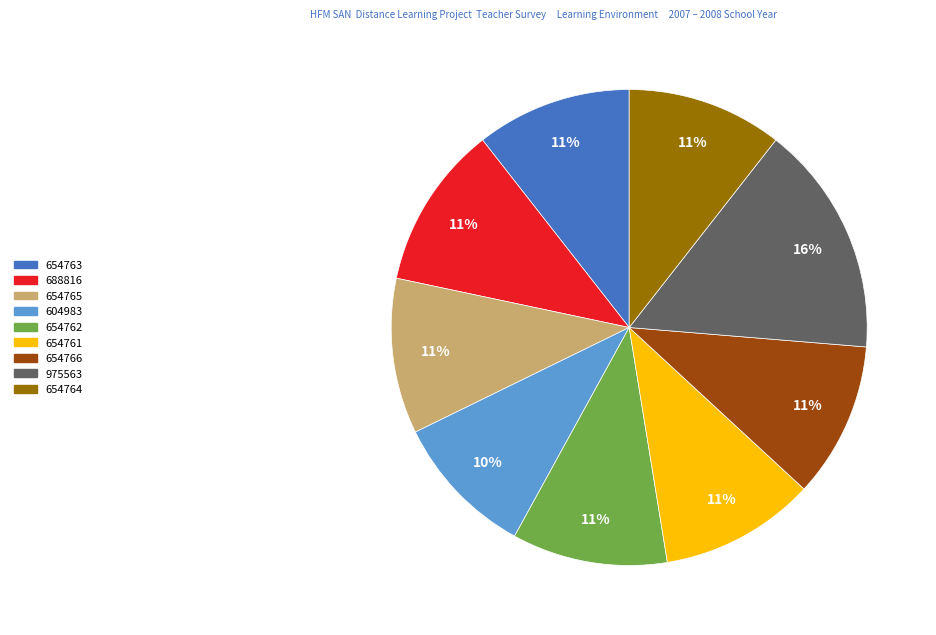

Does 975563 account for over 50% of the chart?

No